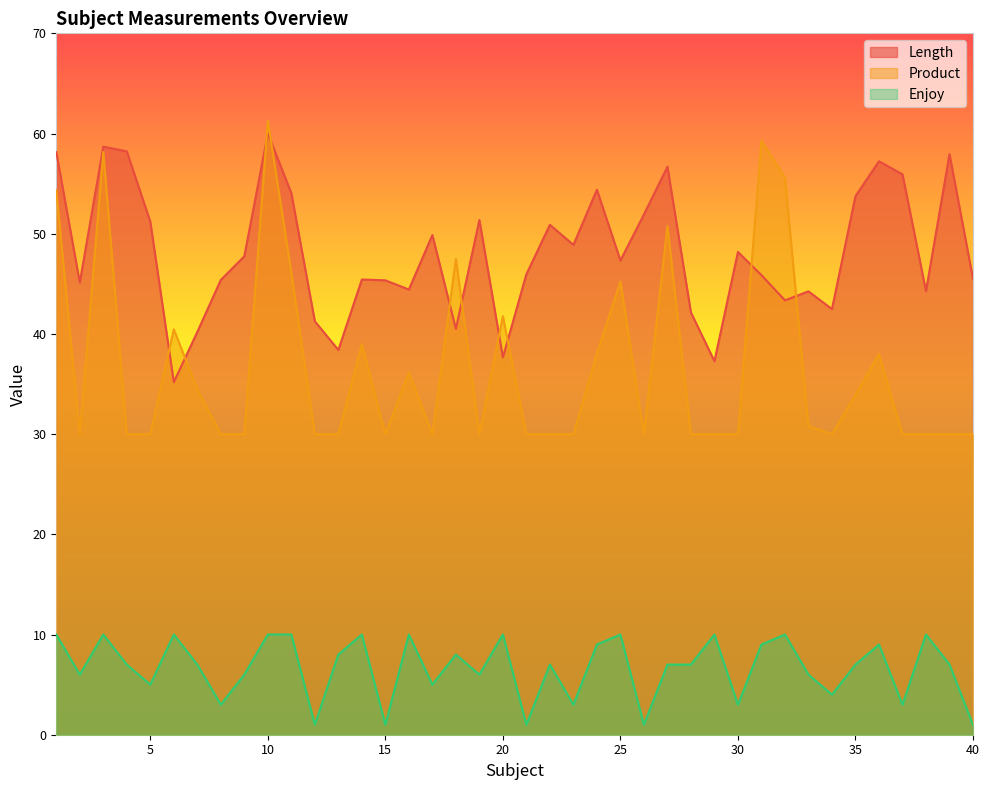

Reading left to right, extract all data points from this chart.

Length: 1=58.1	2=45.1	3=58.7	4=58.2	5=51.2	6=35.2	7=40.2	8=45.4	9=47.8	10=60.0	11=54.0	12=41.3	13=38.4	14=45.4	15=45.4	16=44.4	17=49.9	18=40.5	19=51.4	20=37.7	21=46.0	22=50.9	23=48.9	24=54.4	25=47.3	26=51.9	27=56.7	28=42.1	29=37.3	30=48.2	31=45.9	32=43.4	33=44.2	34=42.5	35=53.8	36=57.2	37=55.9	38=44.3	39=57.9	40=45.5
Product: 1=54.4	2=30.0	3=58.2	4=30.0	5=30.0	6=40.5	7=34.5	8=30.0	9=30.0	10=61.3	11=46.1	12=30.0	13=30.0	14=39.0	15=30.0	16=36.2	17=30.0	18=47.5	19=30.0	20=41.8	21=30.0	22=30.0	23=30.0	24=38.0	25=45.2	26=30.0	27=50.8	28=30.0	29=30.0	30=30.0	31=59.3	32=55.6	33=30.8	34=30.0	35=33.9	36=38.0	37=30.0	38=30.0	39=30.0	40=30.0
Enjoy: 1=10.0	2=6.0	3=10.0	4=7.0	5=5.0	6=10.0	7=7.0	8=3.0	9=6.0	10=10.0	11=10.0	12=1.0	13=8.0	14=10.0	15=1.0	16=10.0	17=5.0	18=8.0	19=6.0	20=10.0	21=1.0	22=7.0	23=3.0	24=9.0	25=10.0	26=1.0	27=7.0	28=7.0	29=10.0	30=3.0	31=9.0	32=10.0	33=6.0	34=4.0	35=7.0	36=9.0	37=3.0	38=10.0	39=7.0	40=1.0